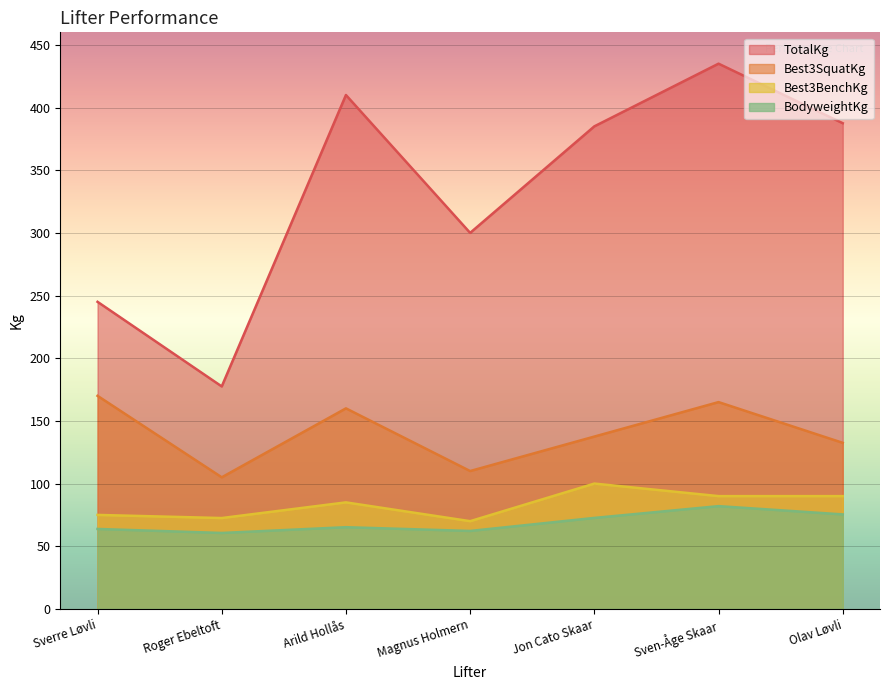

What is the label of the 7th point from the right?

Sverre Løvli